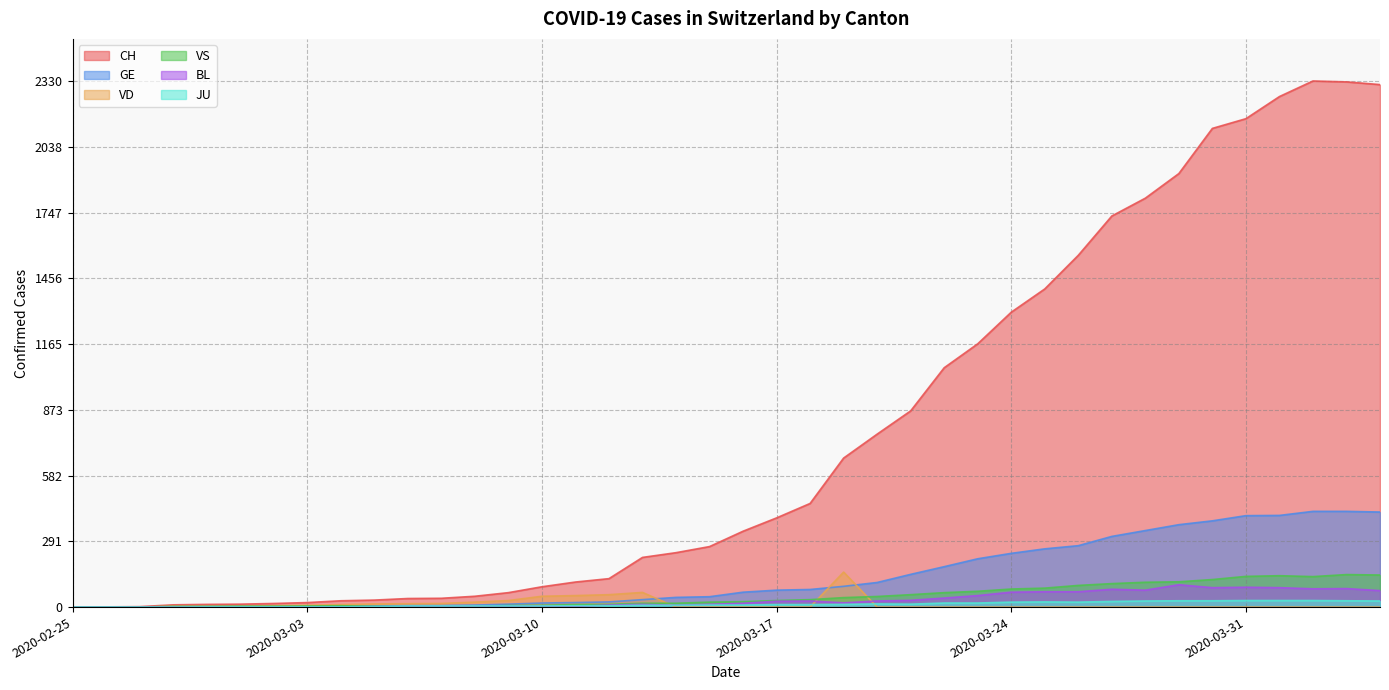

What is the difference between the maximum and minimum values in the VS series?

144